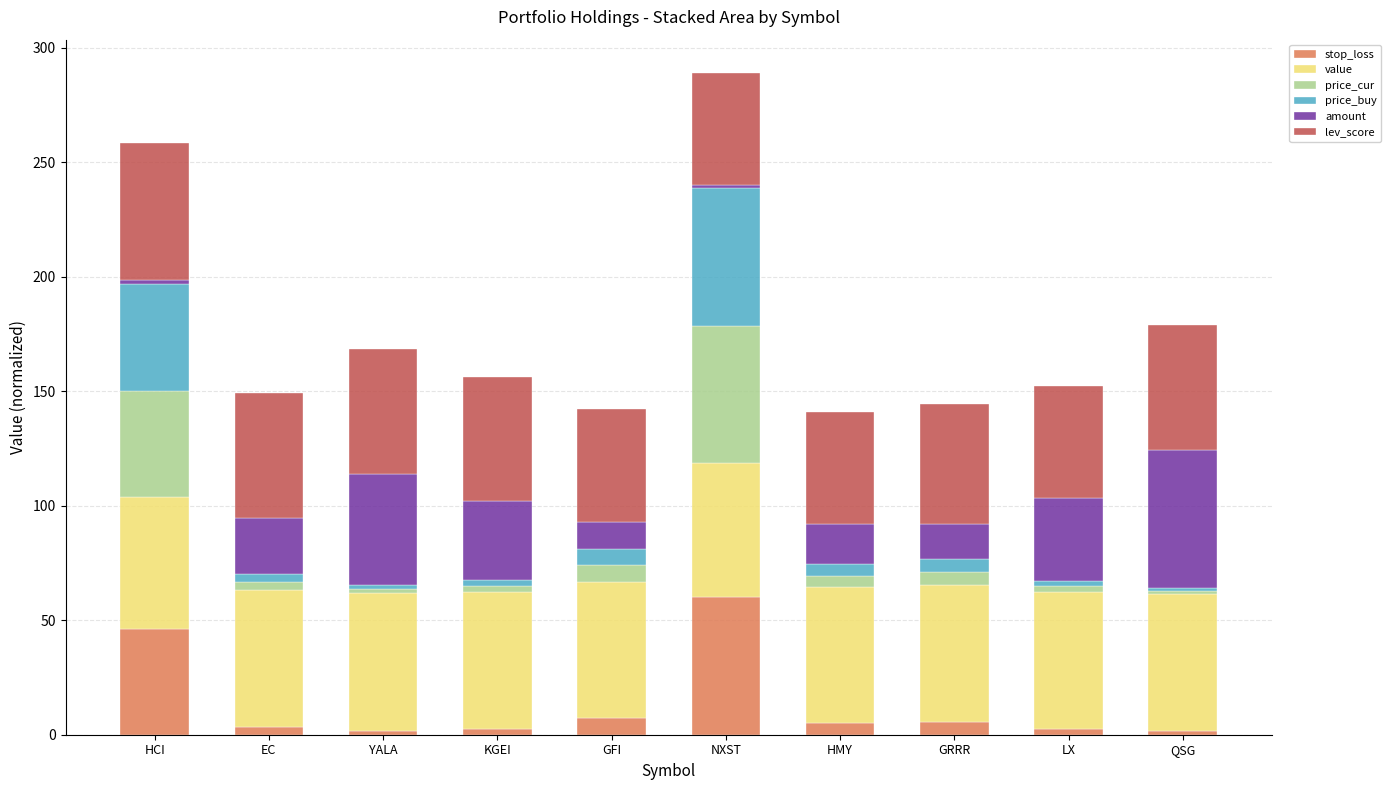

What is the total value across all series at GFI?

142.1